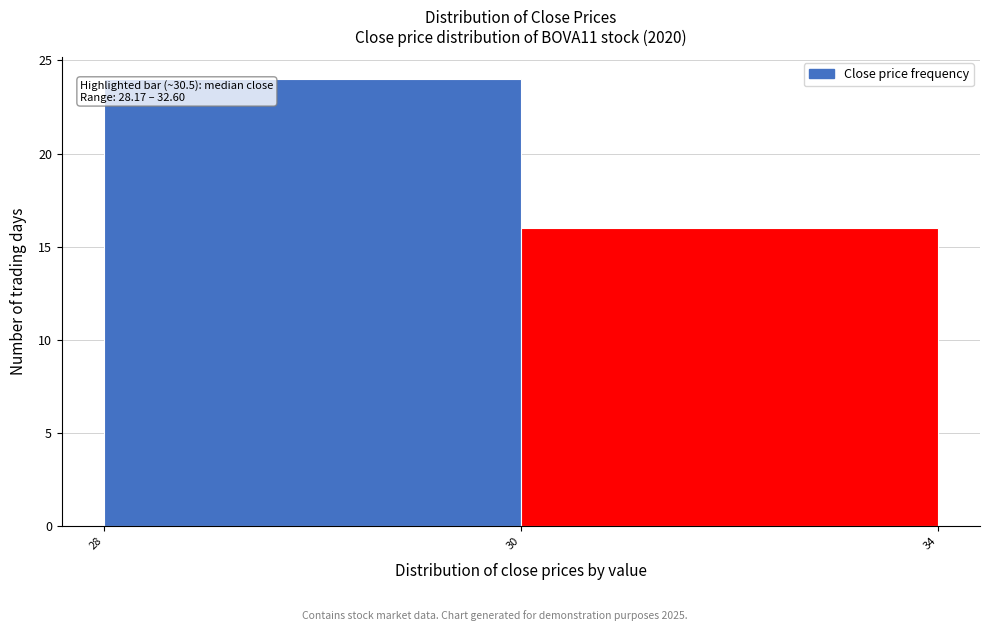

Reading right to left, list all the values displayed in this chart.

30=16	28=24